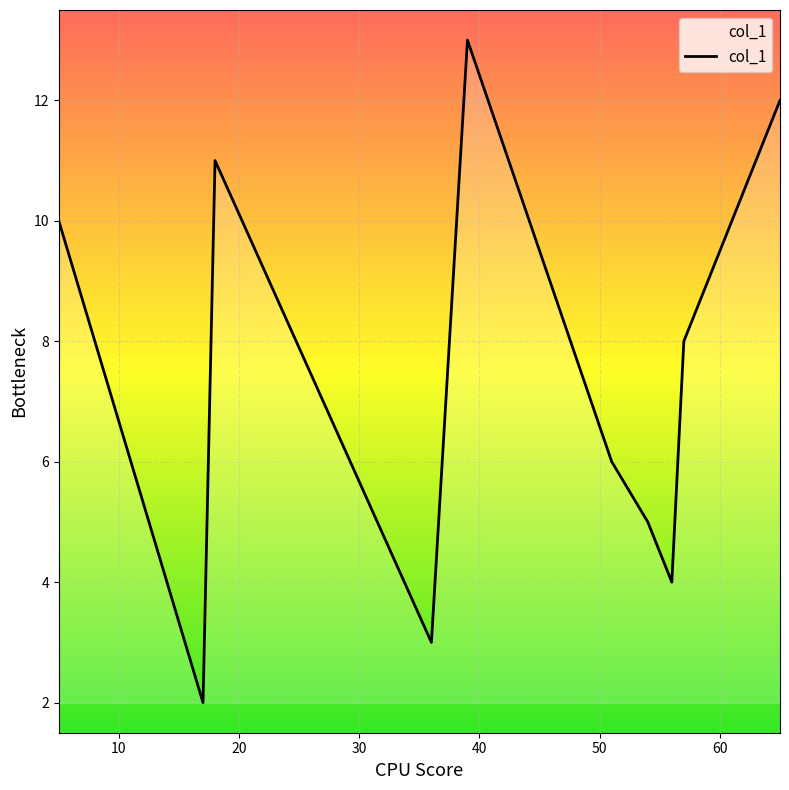

What is the greatest value displayed?

13